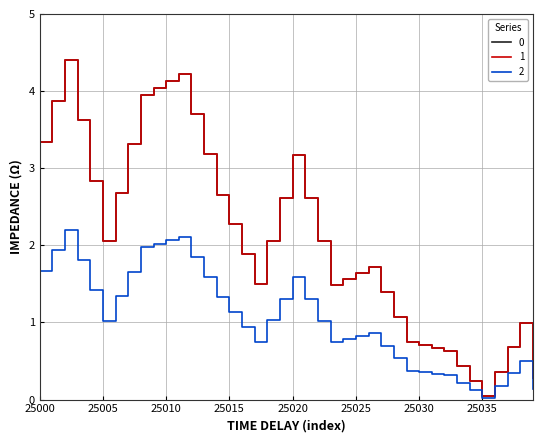

At how many categories does at least one series exceed 1?

29